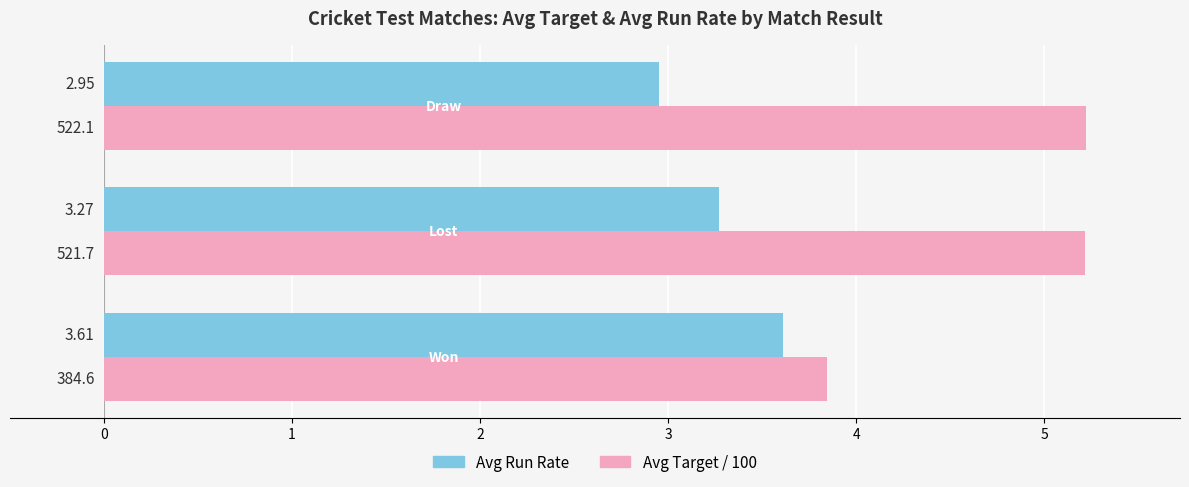

At how many categories does at least one series exceed 3?

3